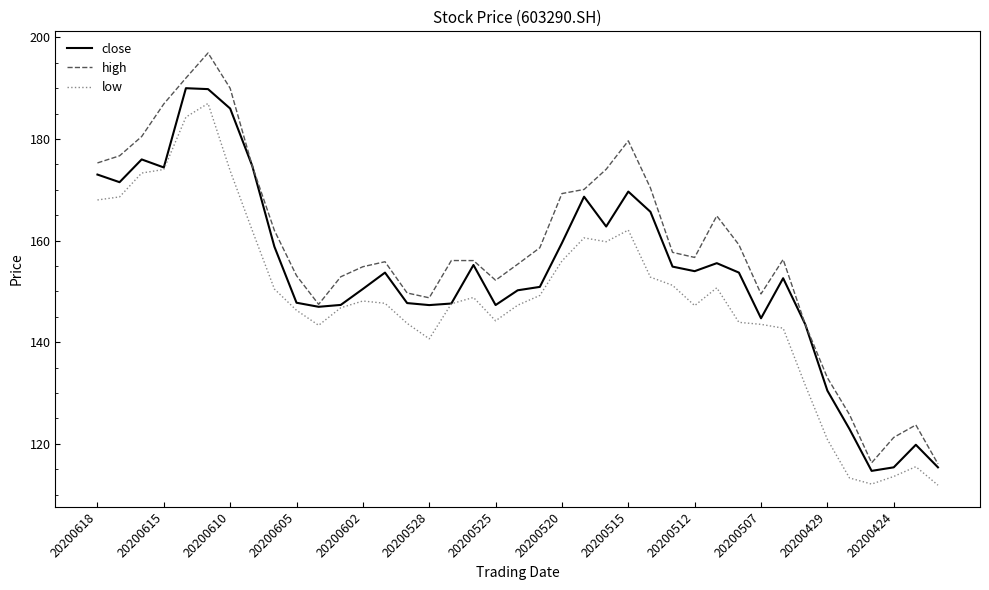

Which series has the largest range (max minus min)?

high